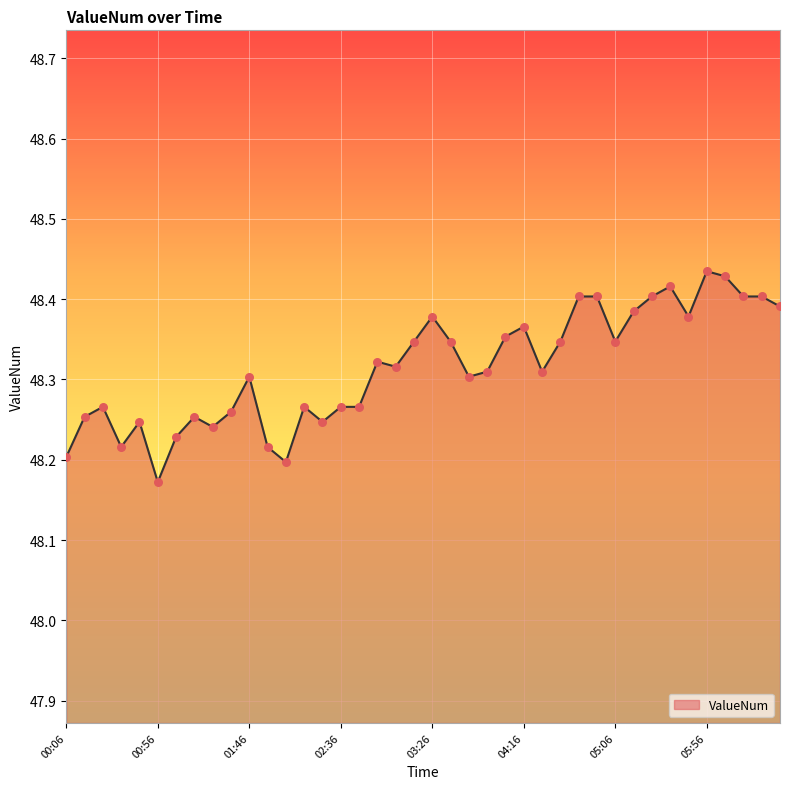

What is the difference between the maximum and minimum values?

0.3